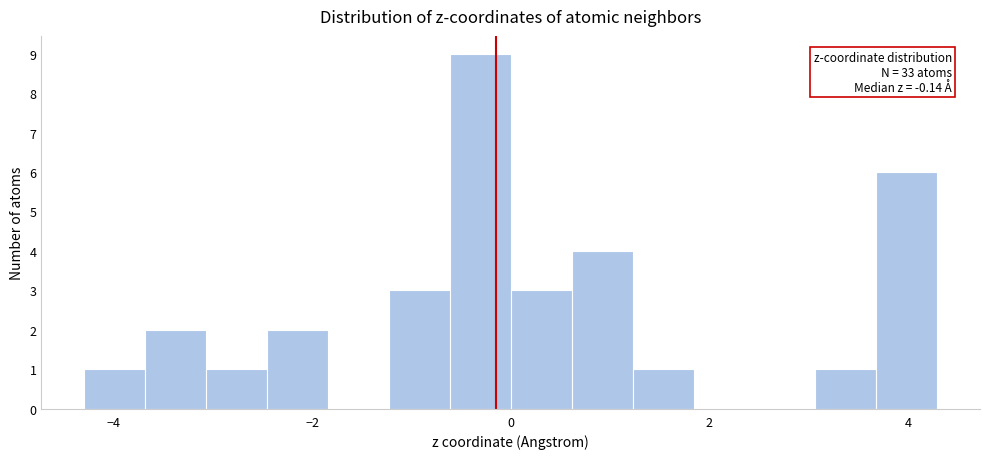

Around what value on the x-axis is the tallest bar? Give the approximate position of its centre, as read against the axis.

-0.4